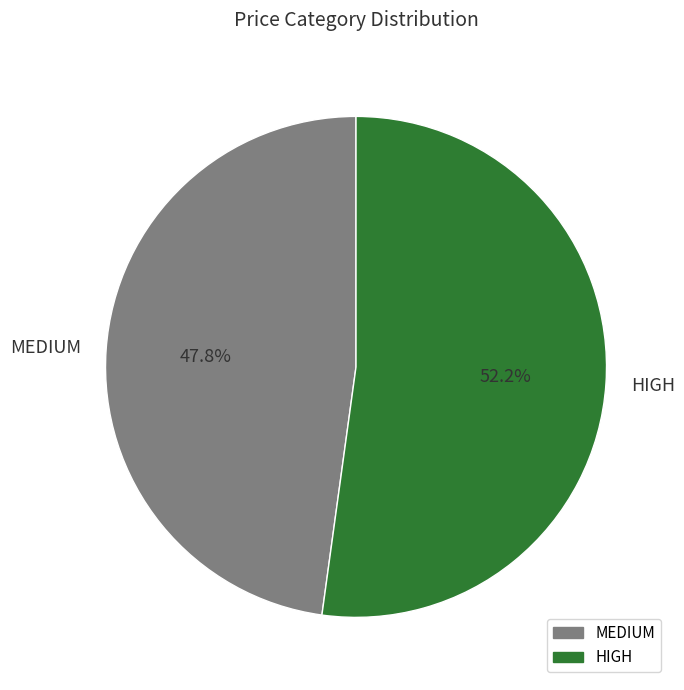

Count the number of slices in the pie.

2